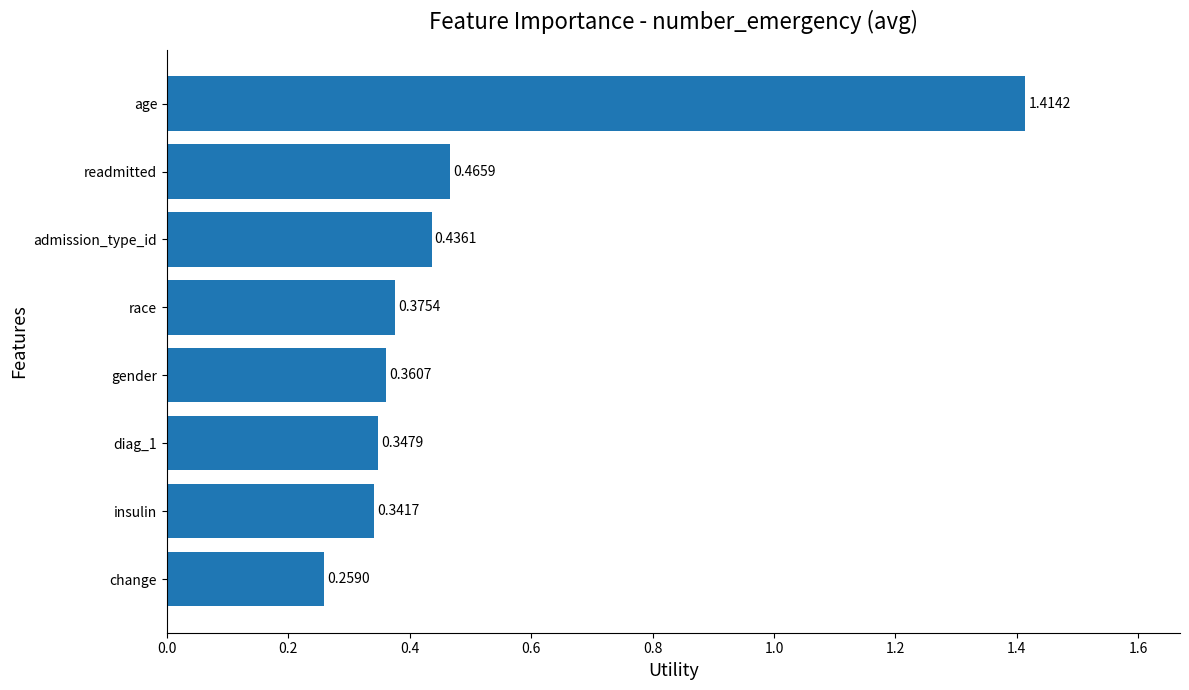

What is the difference between the maximum and minimum values?

1.2